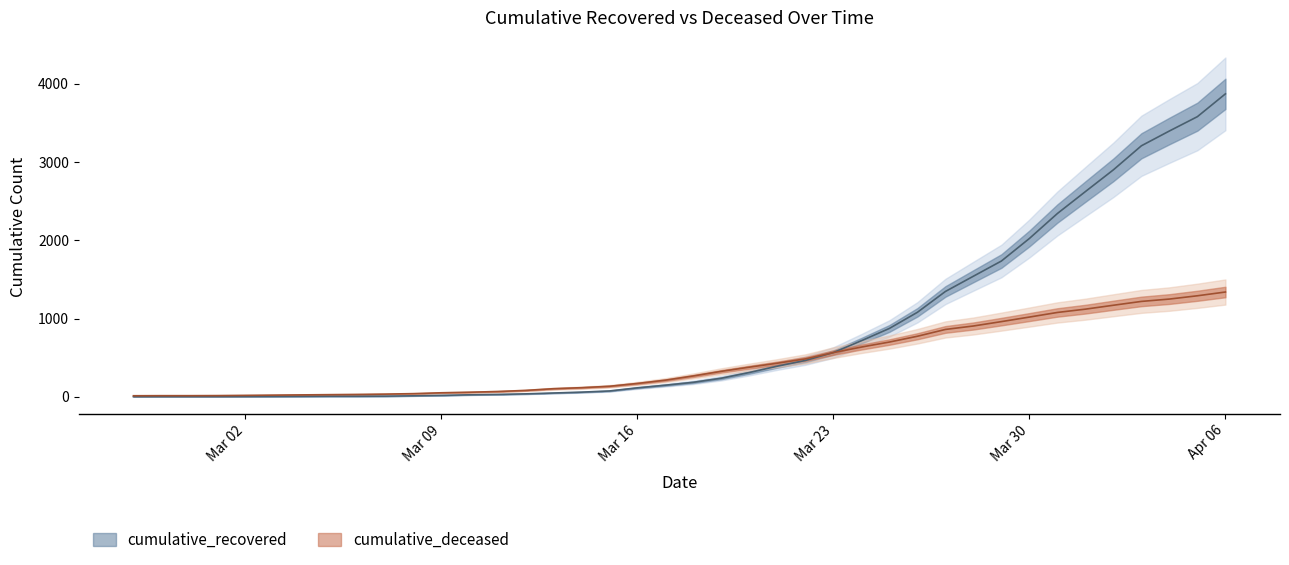

How many values in the cumulative_deceased series are below 267?

20